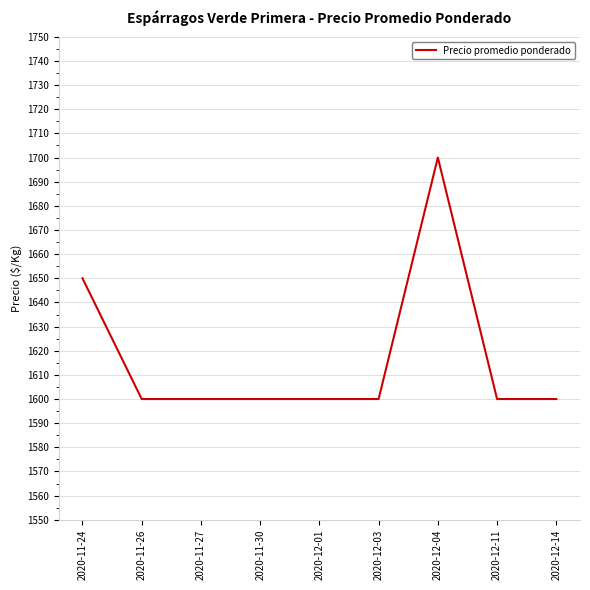

The value at 2020-11-27 is 1600. True or false?

True